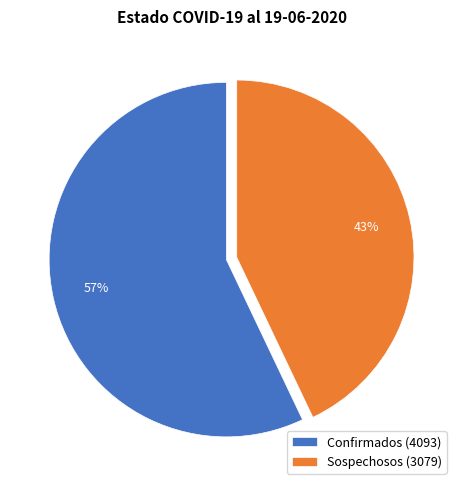

How many segments does this pie chart have?

2